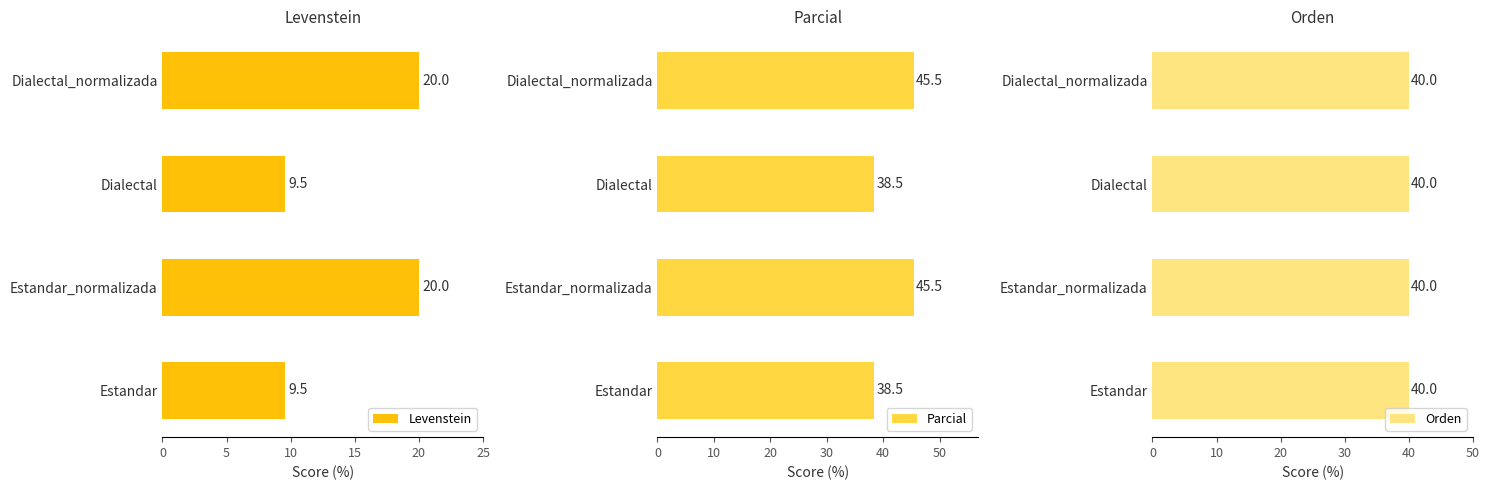

How many data points in Levenstein are above 19?

2